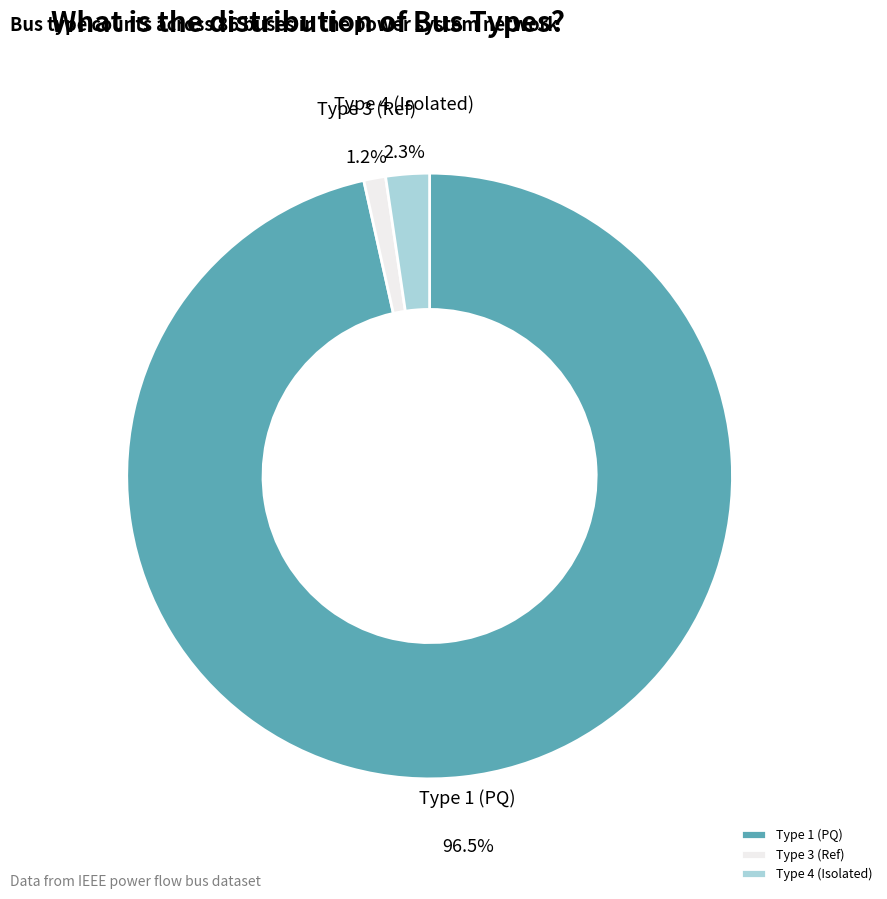

Combined, do Type 3 (Ref) and Type 1 (PQ) account for over 50%?

Yes